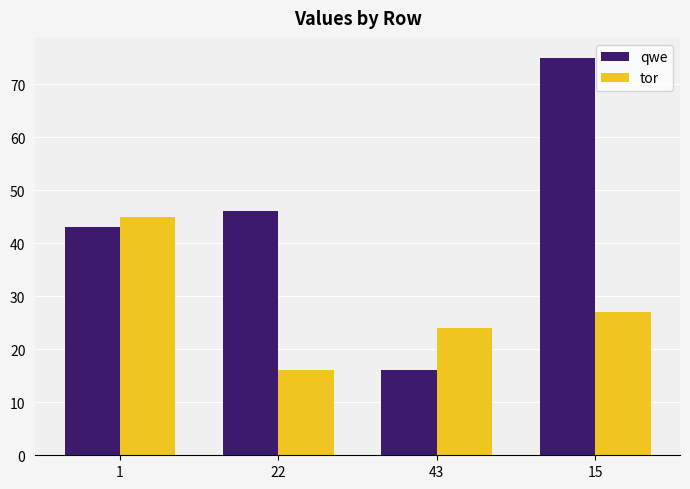

What are all the series names shown in the legend?

qwe, tor